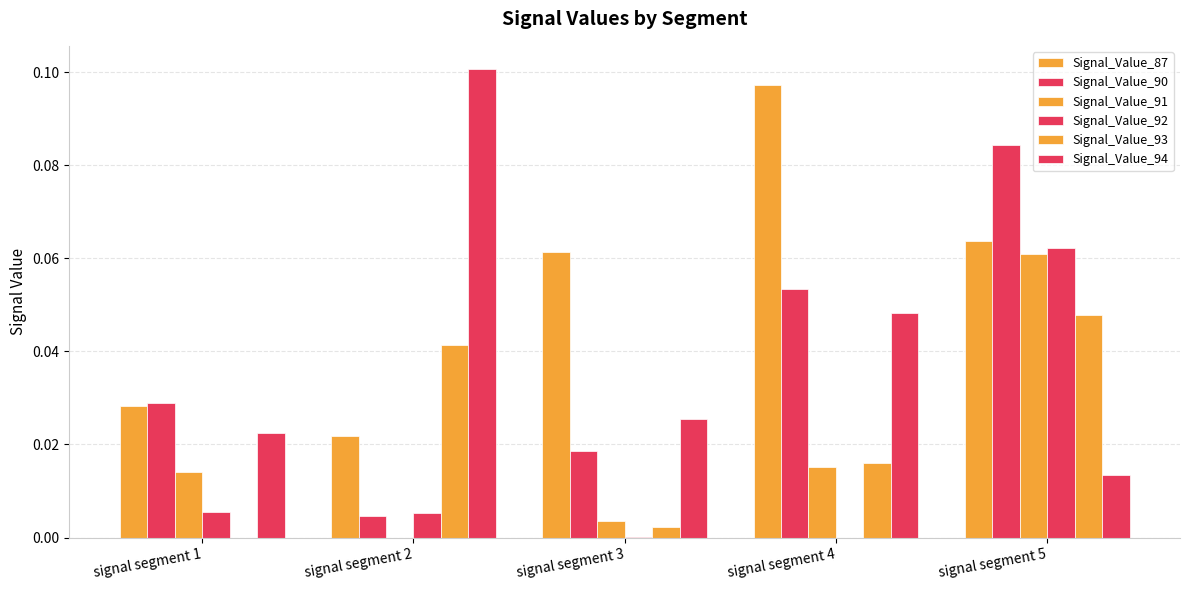

Does the chart contain stacked bars?

No